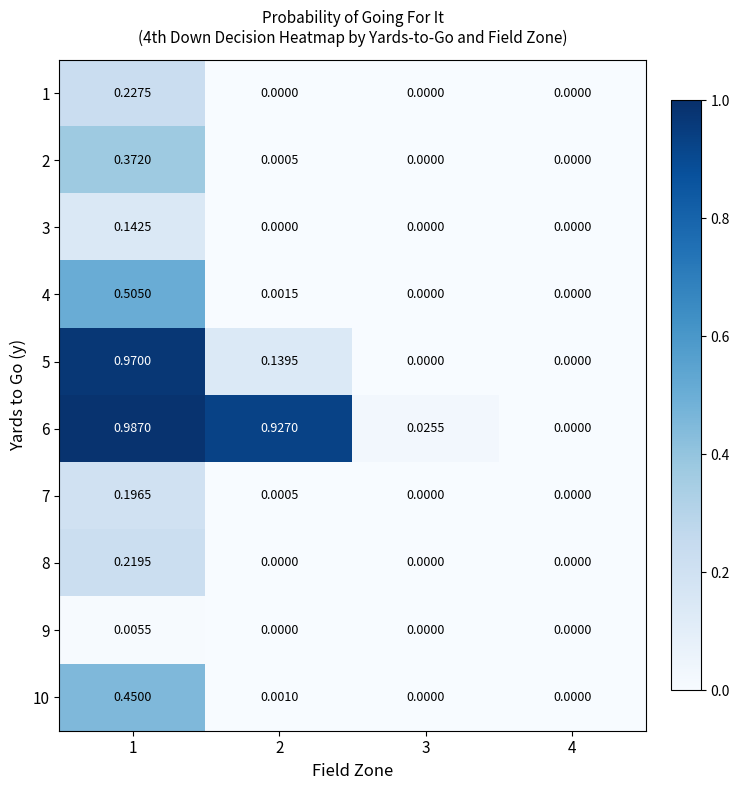

Is the value of 3 at 1 greater than the value of 8 at 1?

No